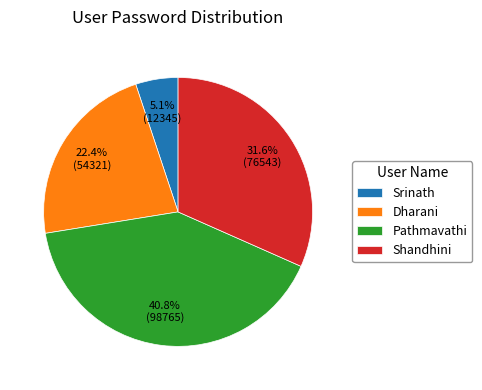

Is there any slice that represents more than half of the pie?

No